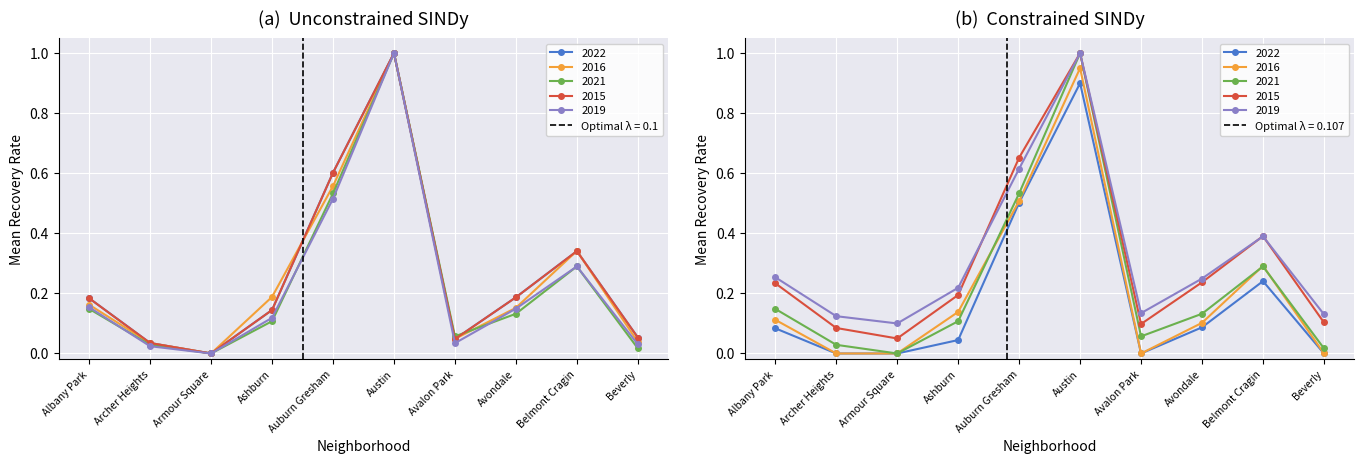

True or false: 2018 and 2015 intersect in this chart.

False